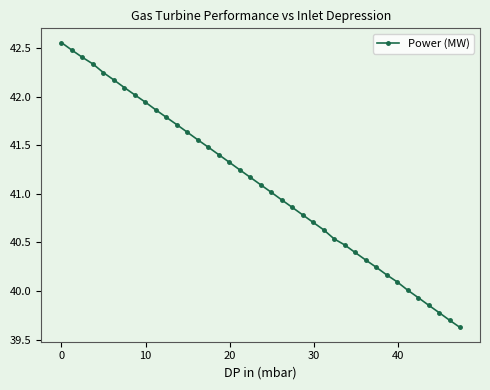

How many lines are shown in the chart?

1